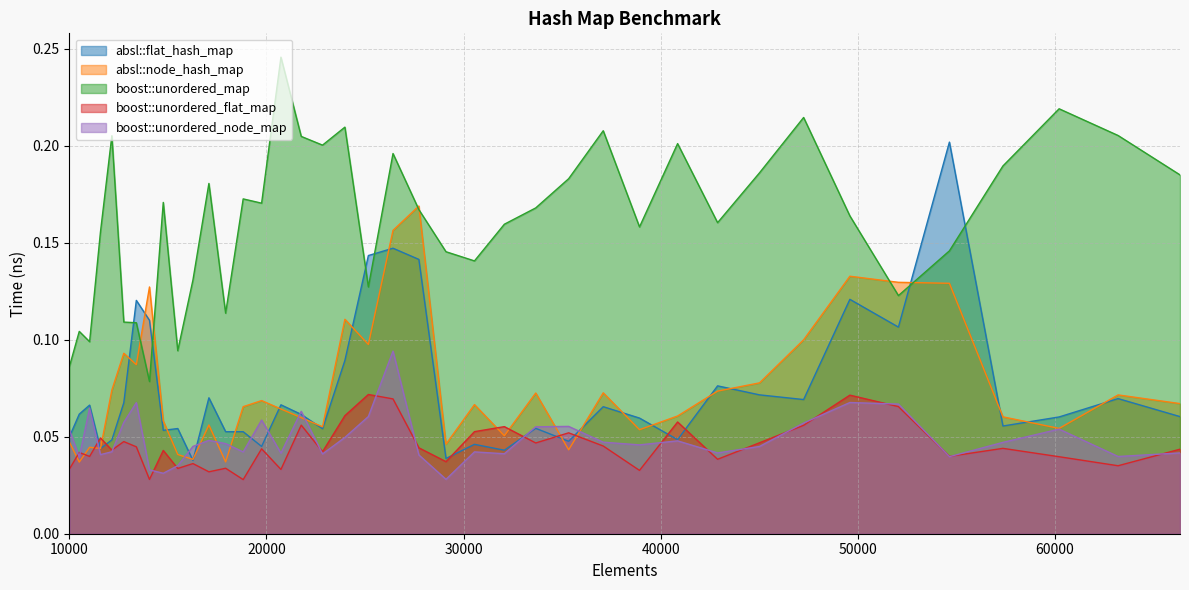

Rank the categories by absl::node_hash_map value from lowest to highest.

10500, 17927, 16269, 15498, 35335, 11576, 11025, 29110, 10000, 32072, 38930, 60223, 22845, 17078, 14763, 21764, 57372, 40863, 20734, 18818, 30555, 66358, 19753, 63216, 33664, 37089, 42892, 12154, 45022, 13396, 12760, 25171, 47258, 23980, 14063, 54656, 52069, 49605, 26421, 27733